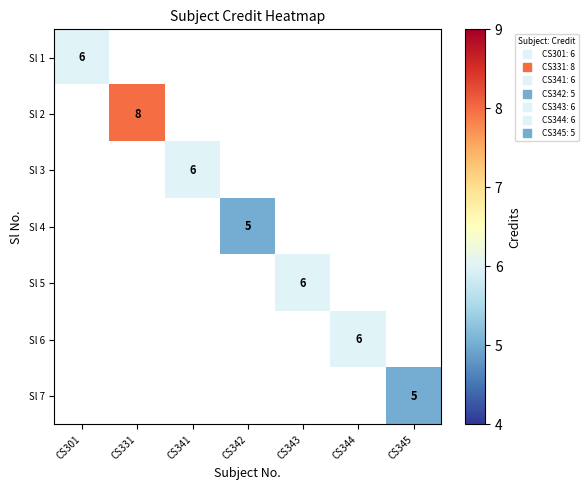

List the series in order of their peak value, highest first.

Sl 2, Sl 1, Sl 3, Sl 5, Sl 6, Sl 4, Sl 7